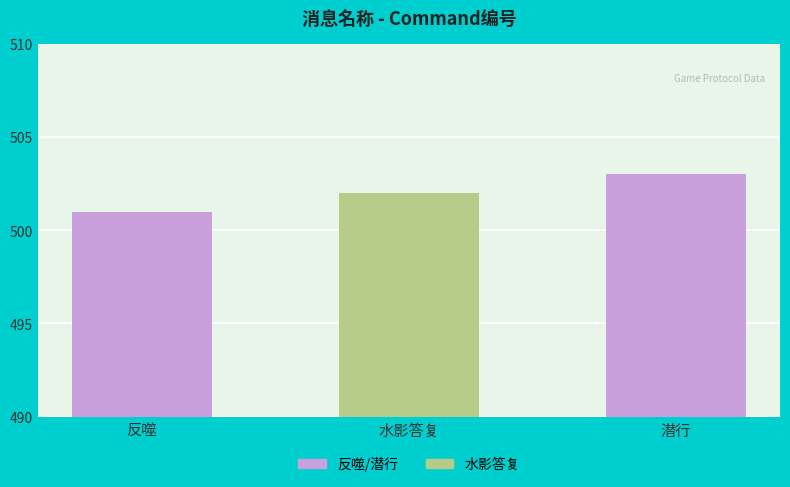

Reading left to right, extract all data points from this chart.

反噬=501	水影答复=502	潜行=503